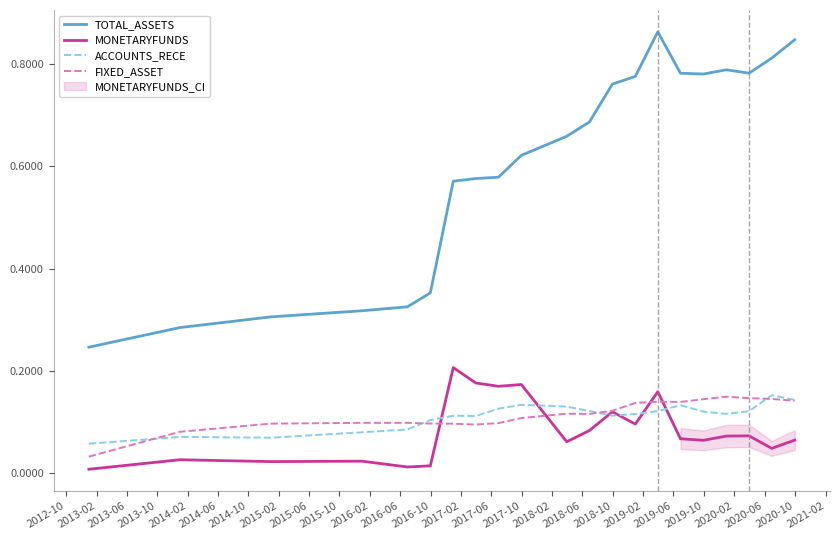

True or false: TOTAL_ASSETS and FIXED_ASSET cross at least once.

False